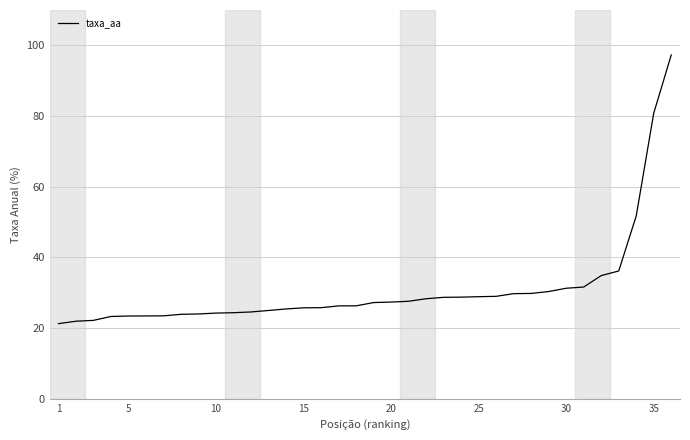

How many values exceed 27?

18